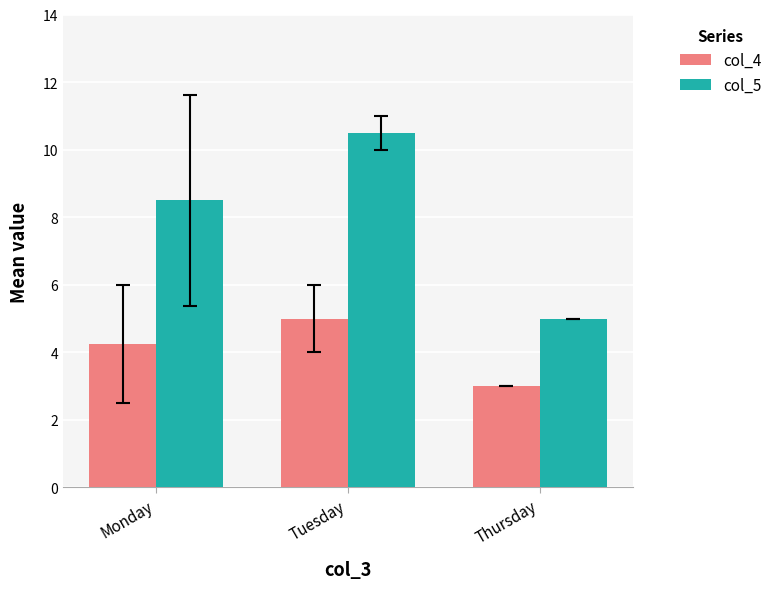

Count the number of data series in this chart.

2